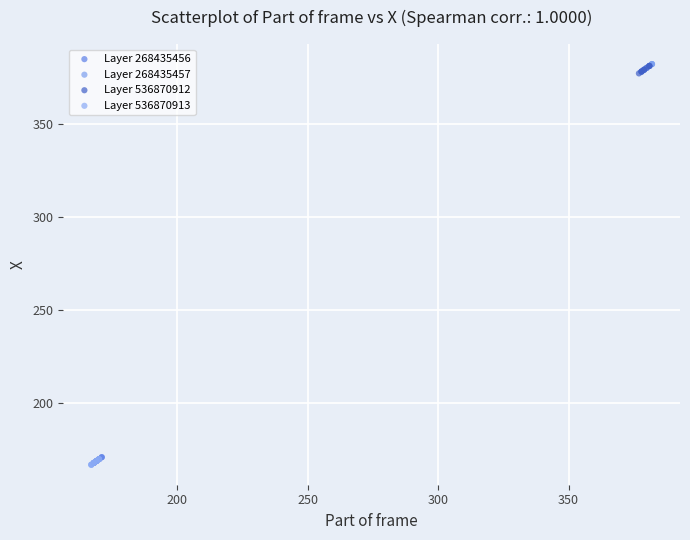

What are all the series names shown in the legend?

Layer 268435456, Layer 268435457, Layer 536870912, Layer 536870913